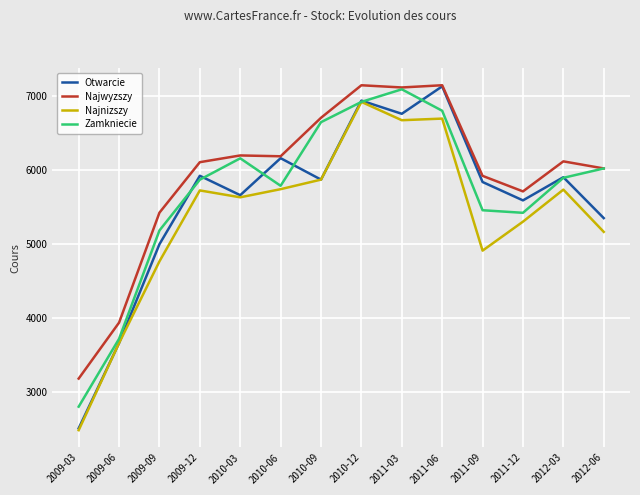

Which series has the largest total across all categories?

Najwyzszy